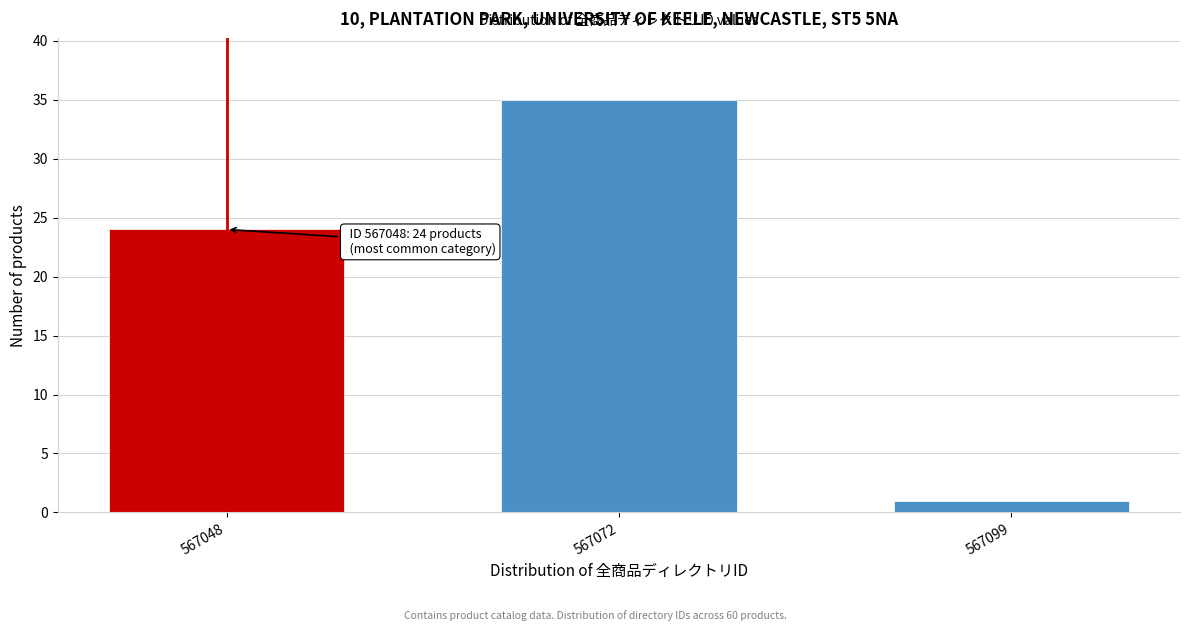

Reading left to right, what are all the values shown in this chart?

24	35	1